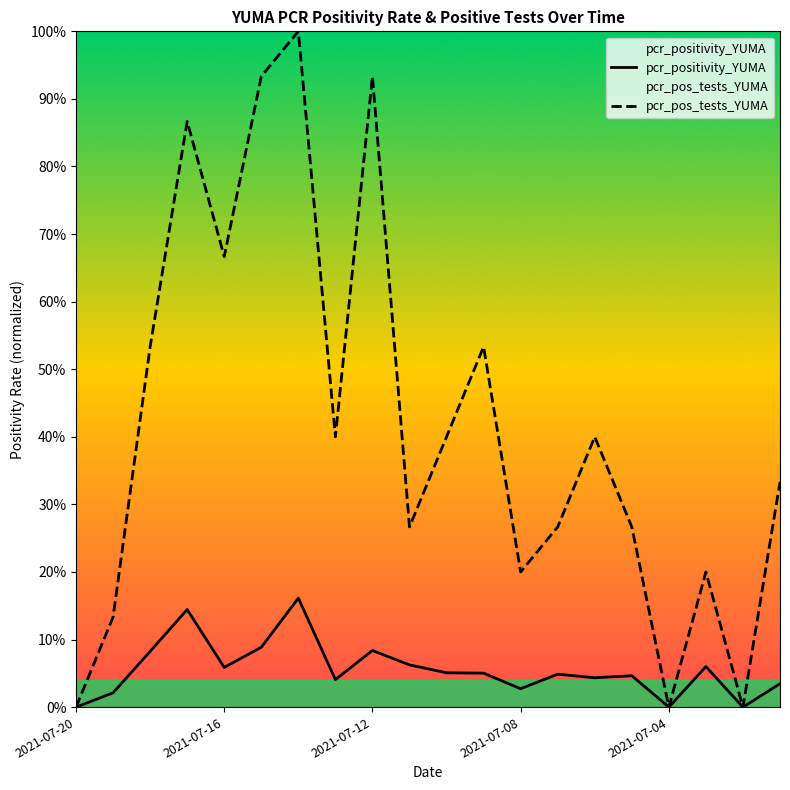

How many interior local peaks does the pcr_positivity_YUMA series have?

6